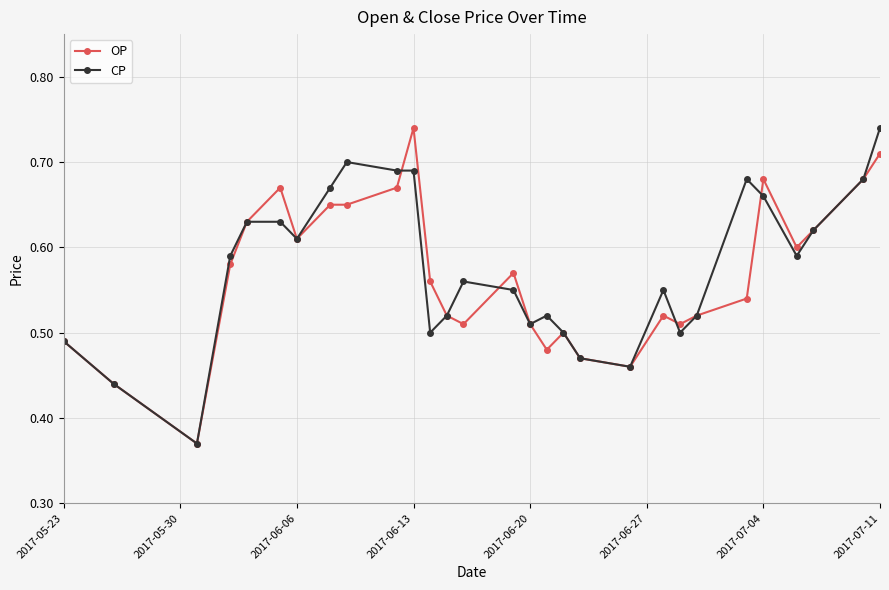

Rank the series by their average value, from lowest to highest.

OP, CP